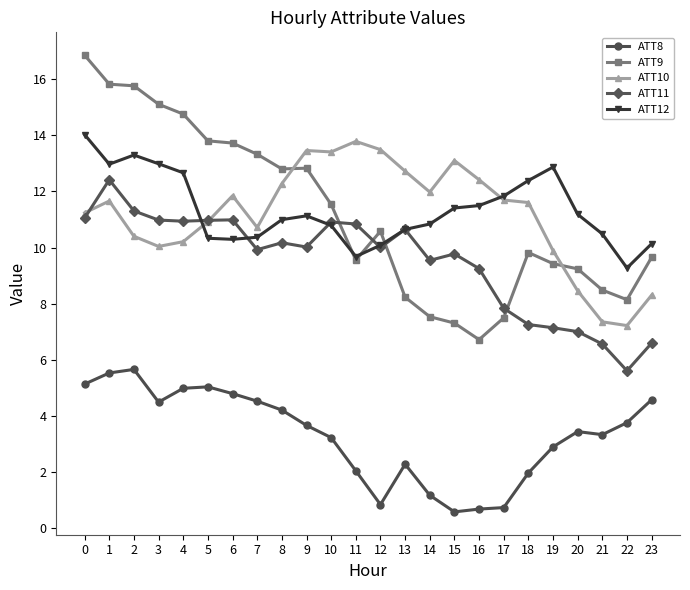

True or false: ATT9 has a value of 9.7 at 23.

True